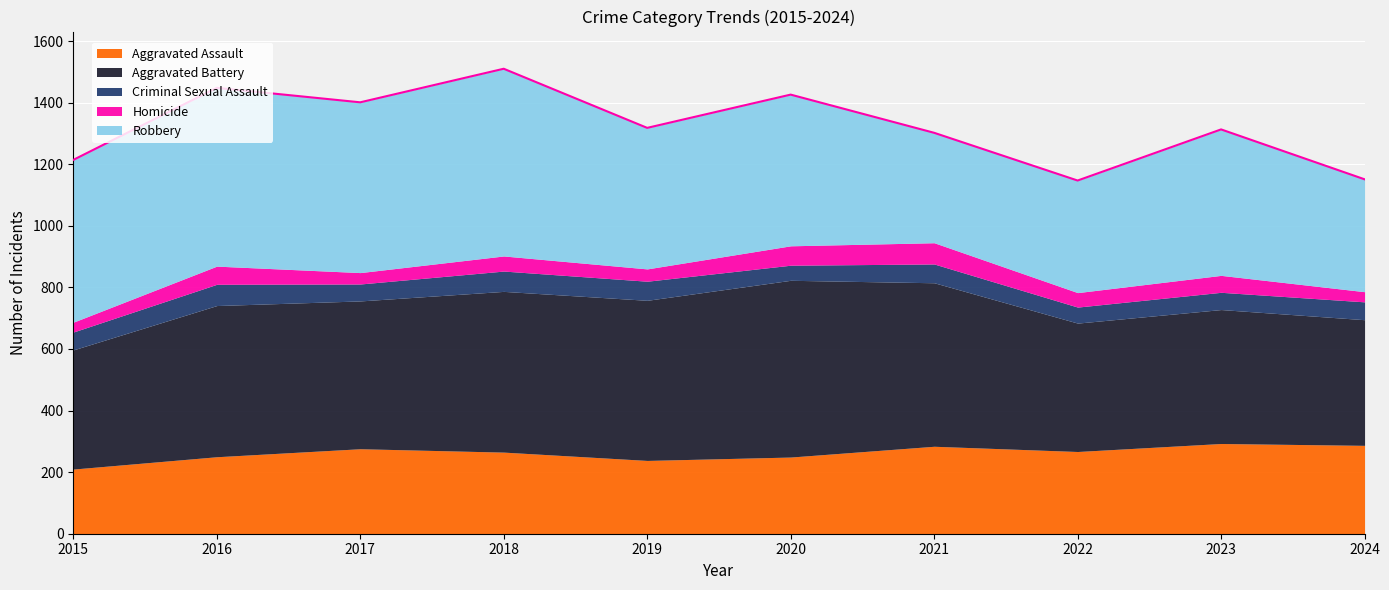

How many interior local valleys does the Aggravated Battery series have?

3